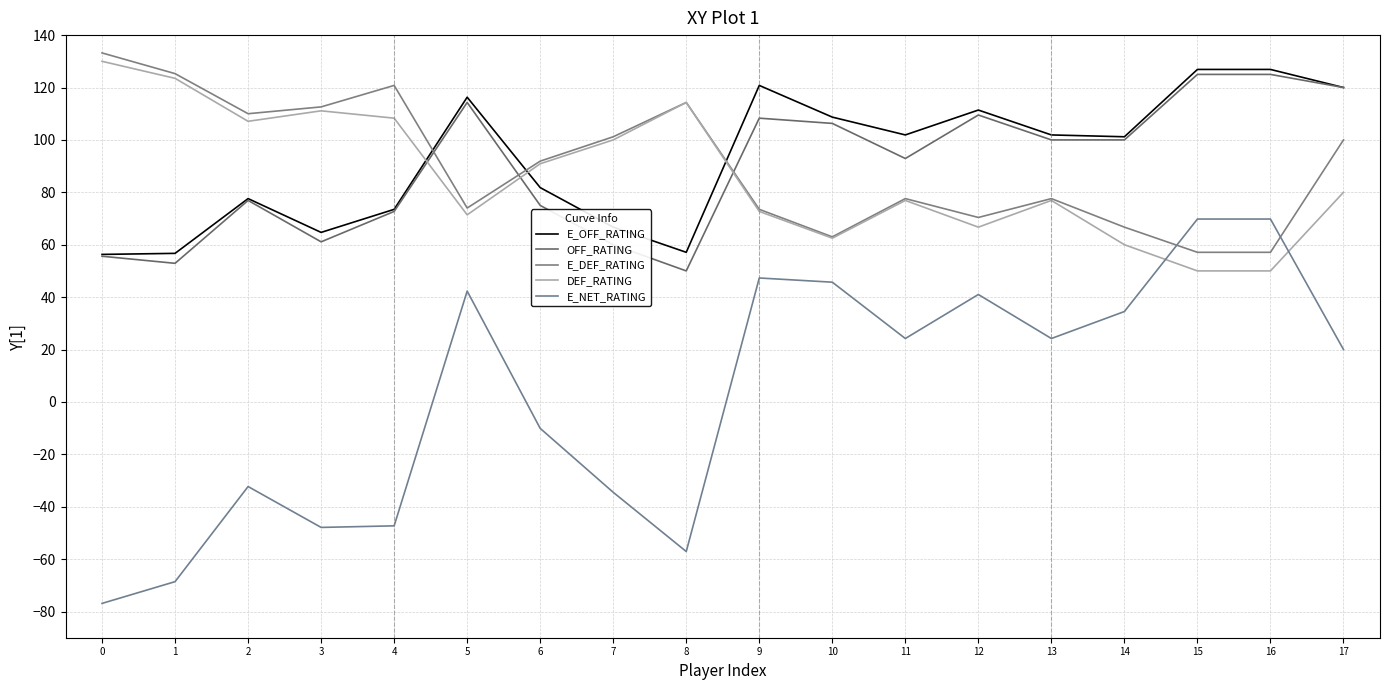

Rank the series at 14 from highest to lowest value.

E_OFF_RATING, OFF_RATING, E_DEF_RATING, DEF_RATING, E_NET_RATING